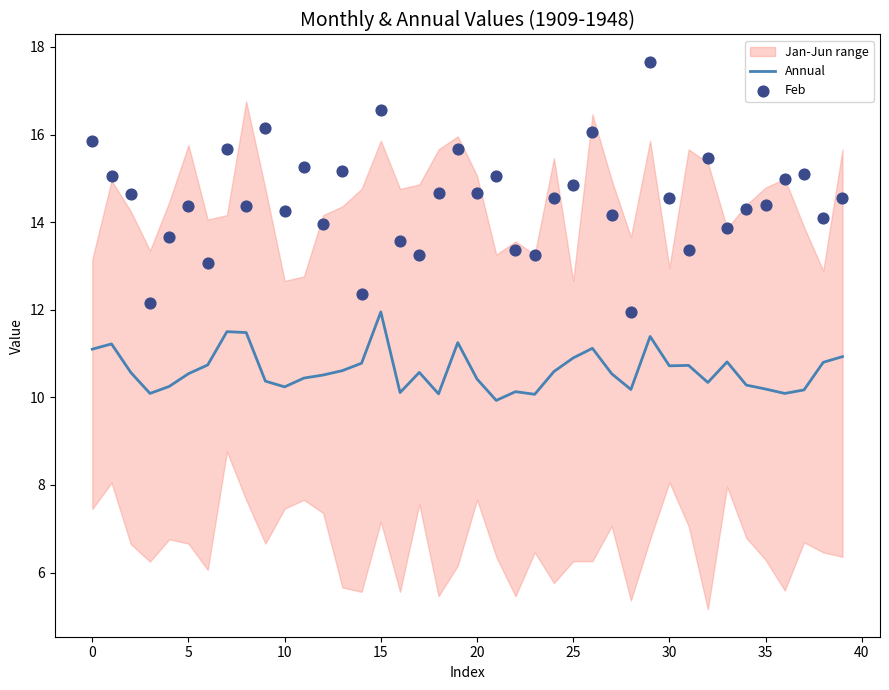

Which category has the highest value in the Annual series?

15